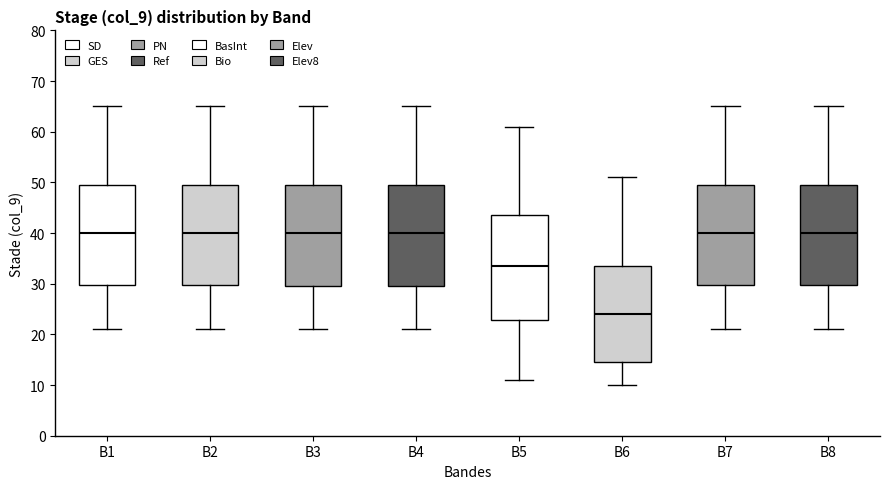

Which box's median line is the lowest?

B6